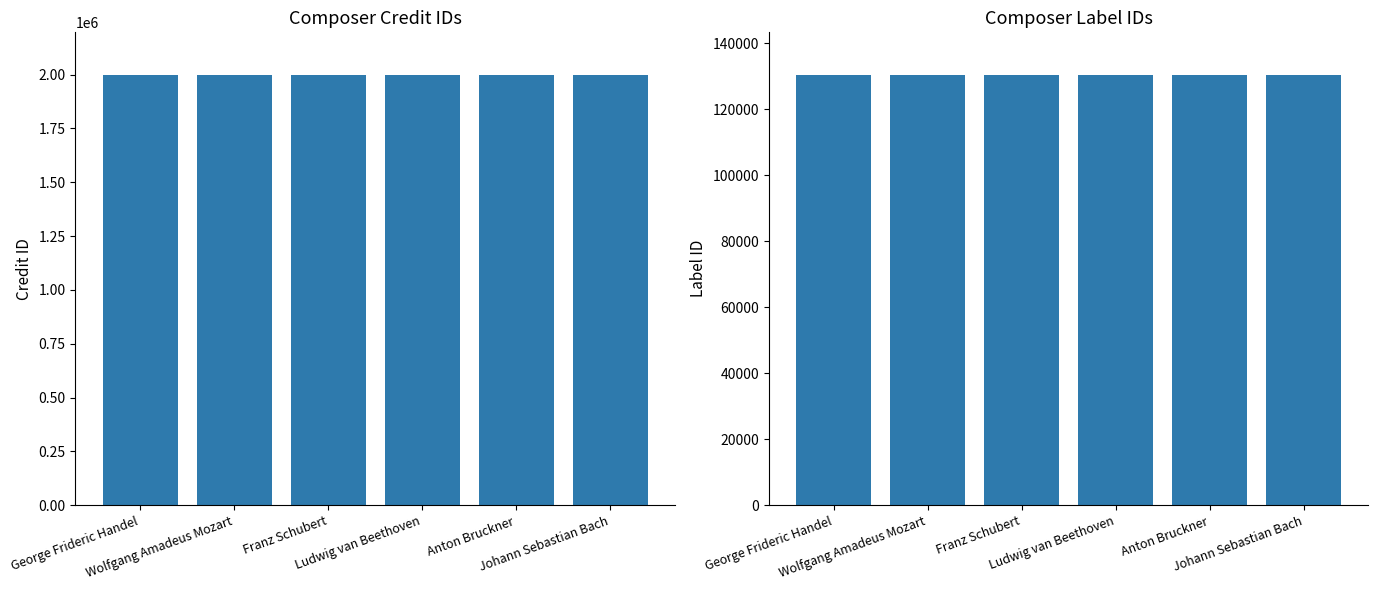

Which label corresponds to the smallest value in the chart?

George Frideric Handel